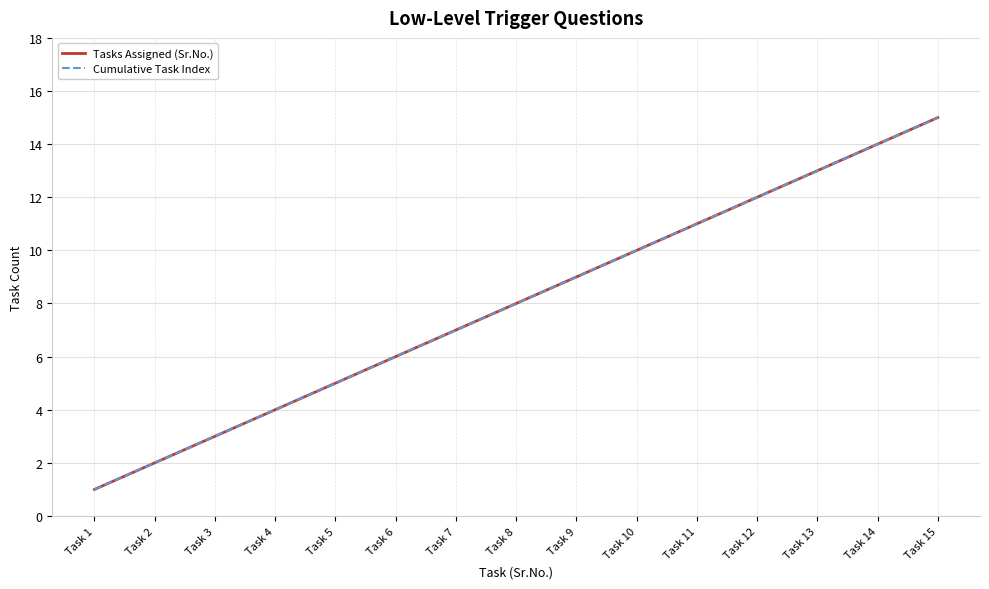

Is this an area chart (filled region under the line)?

No